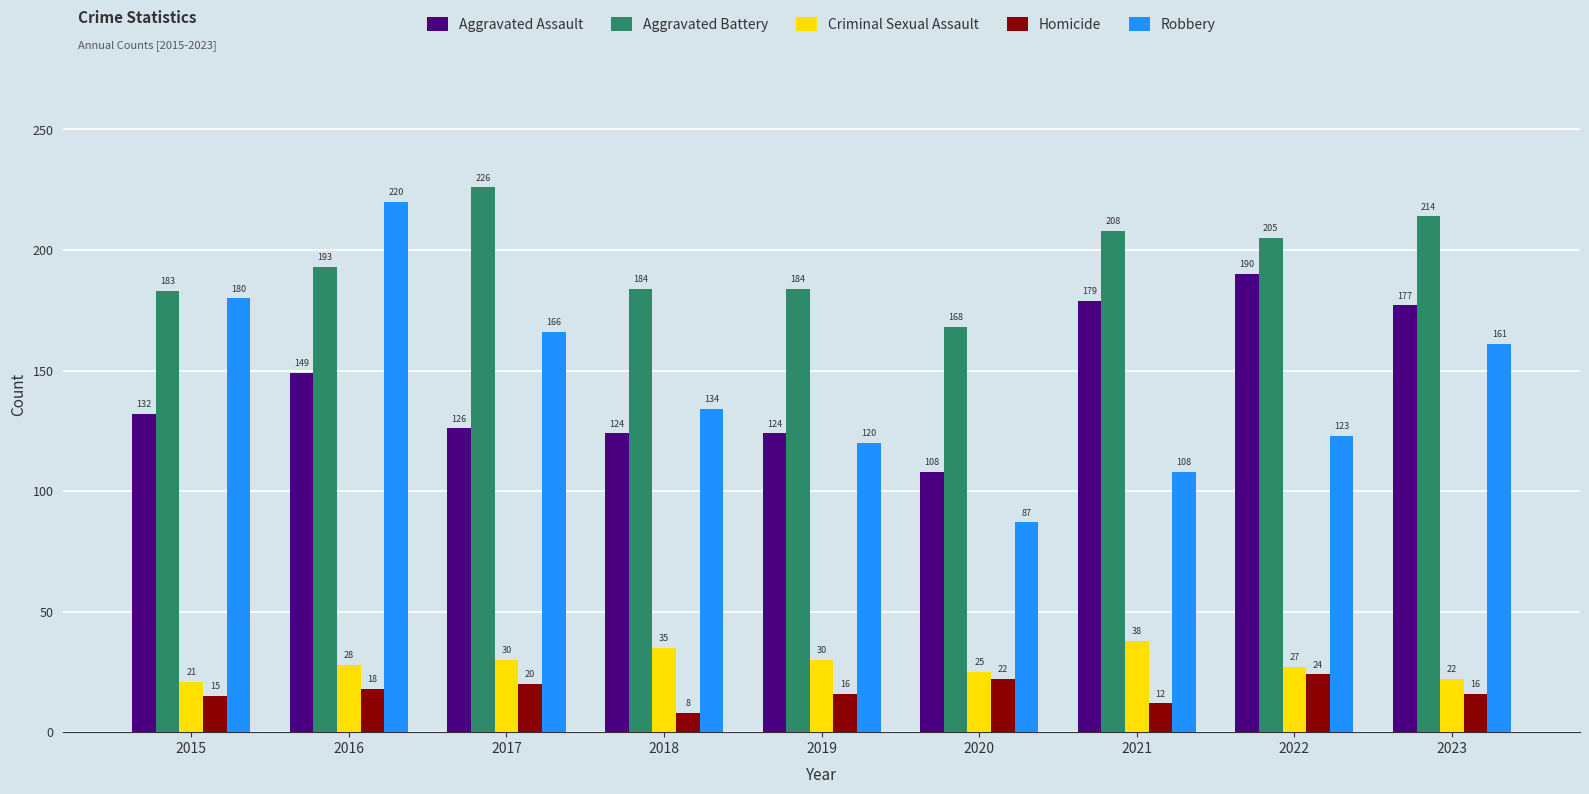

At which category is the sum across all series the highest?

2016